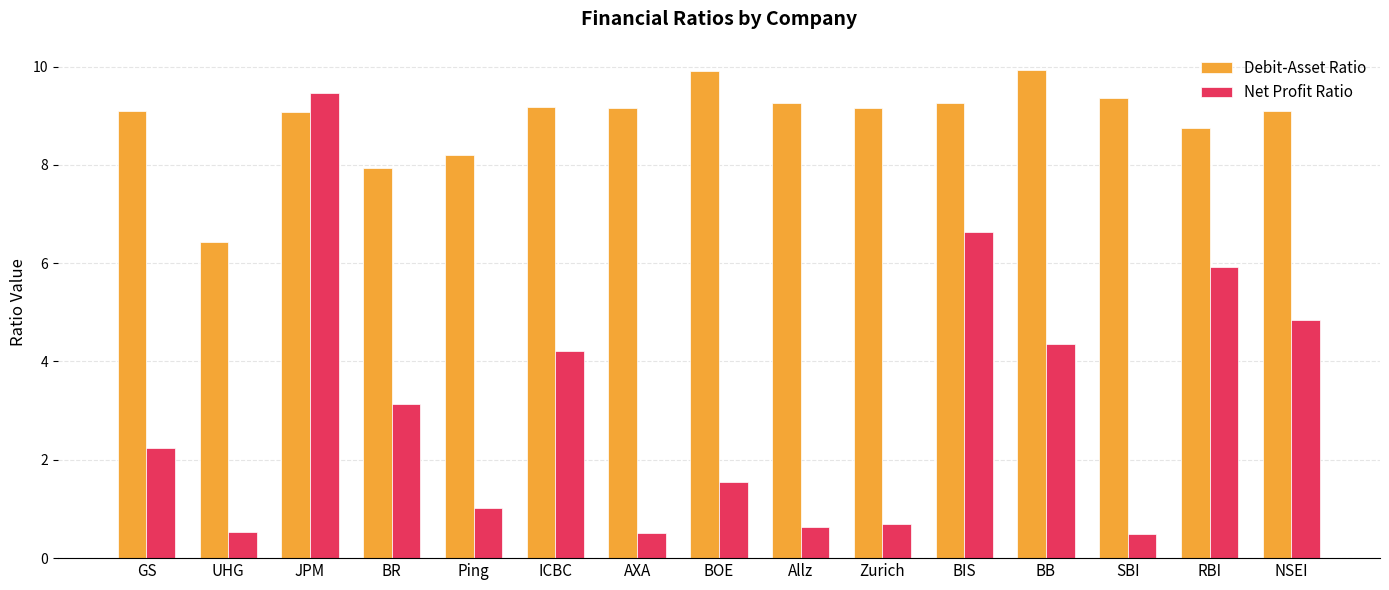

Rank the series by their average value, from lowest to highest.

Net Profit Ratio, Debit-Asset Ratio